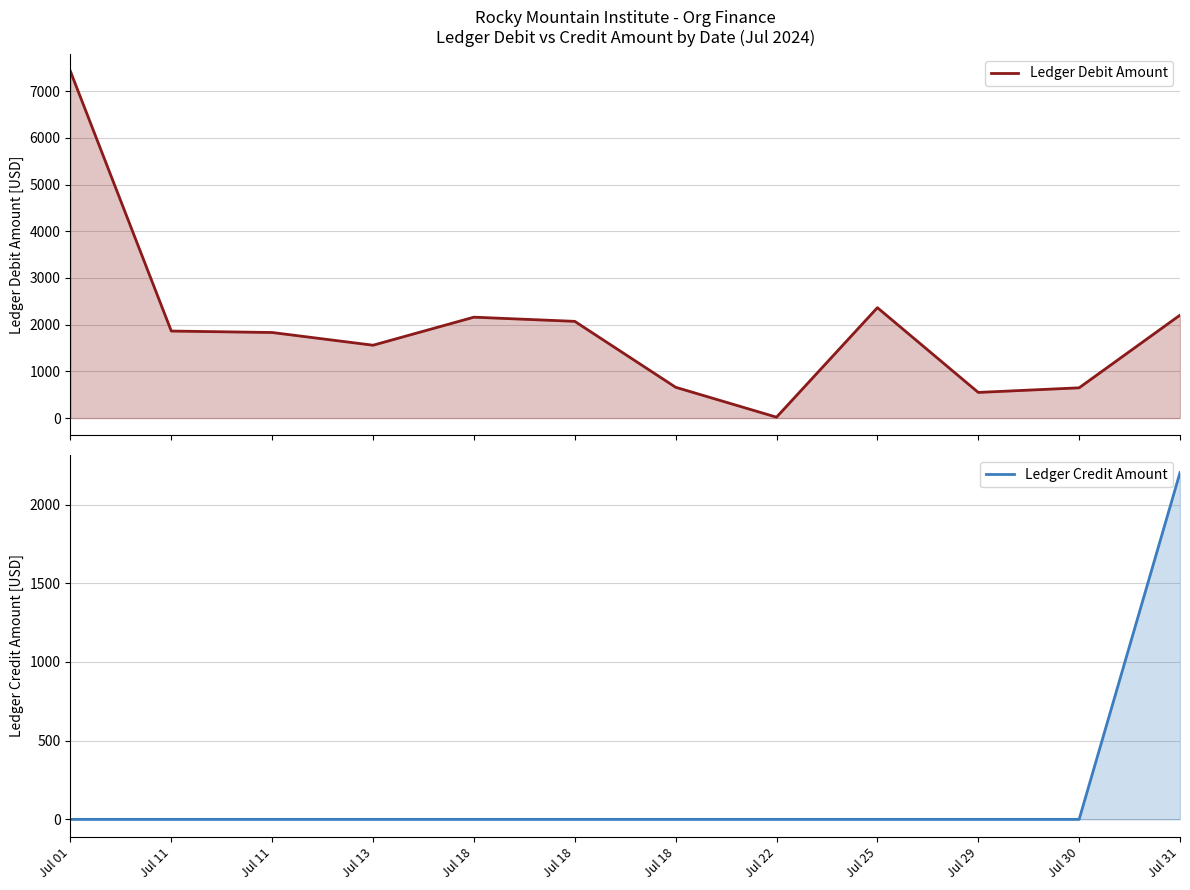

How many lines are shown in the chart?

2